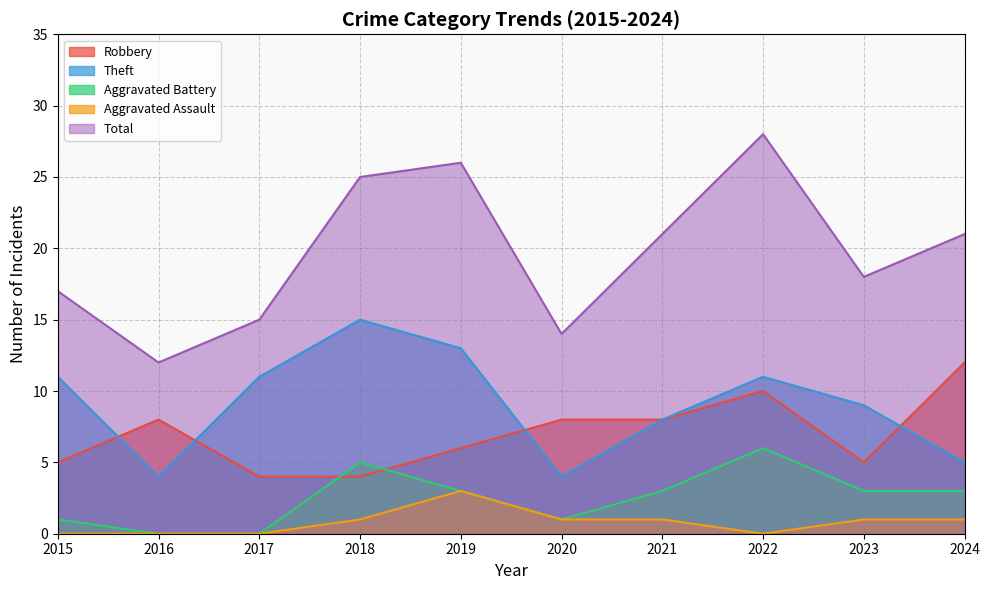

How many data points does each series have?

10